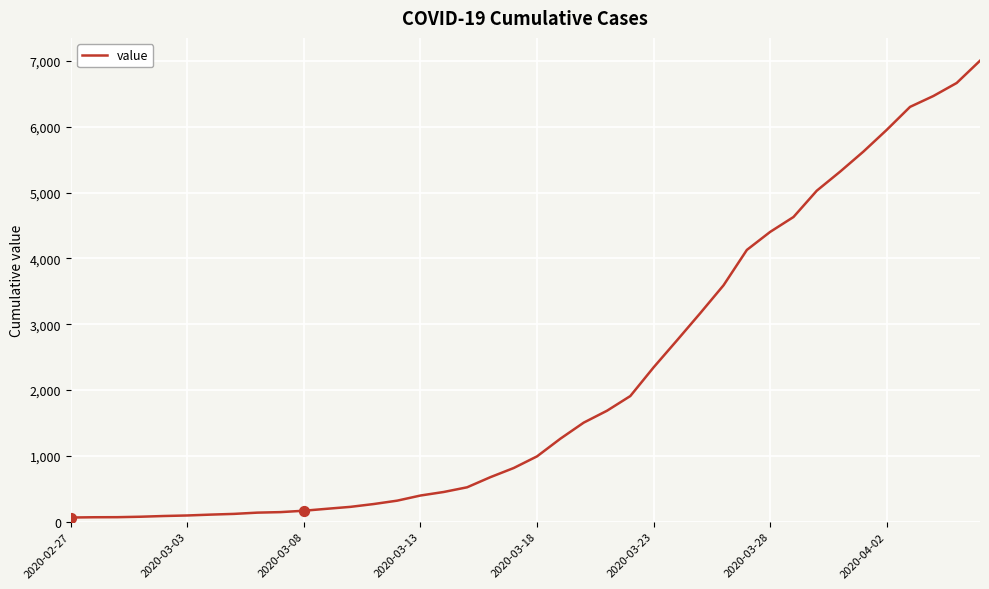

What is the greatest value displayed?

7003